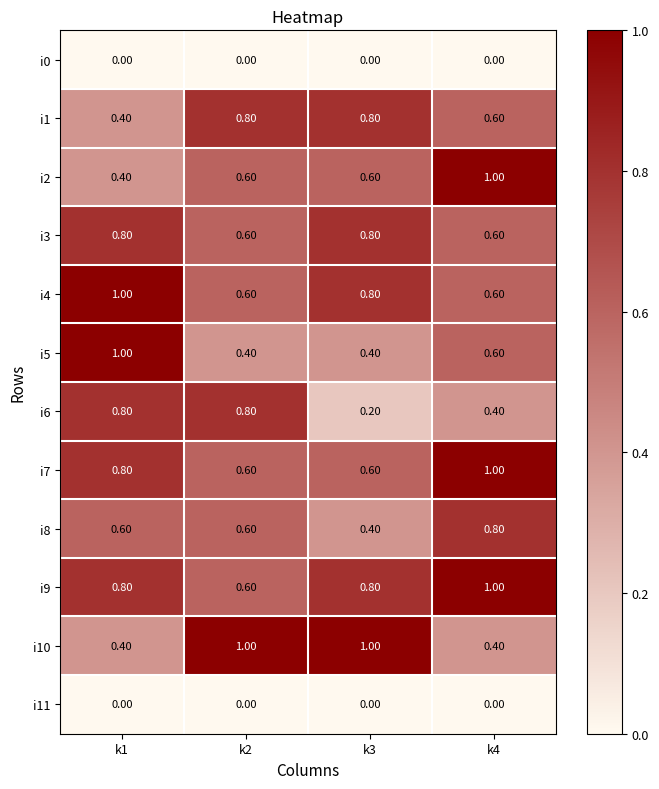

How many categories are shown in the chart?

4